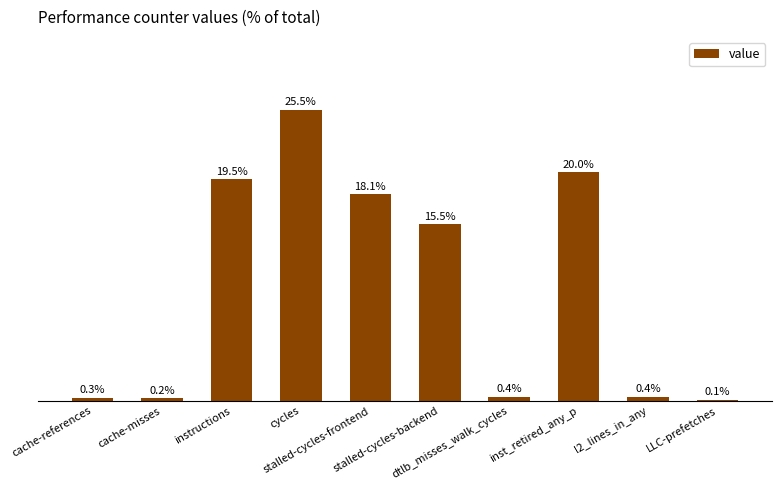

What is the greatest value displayed?

25.5